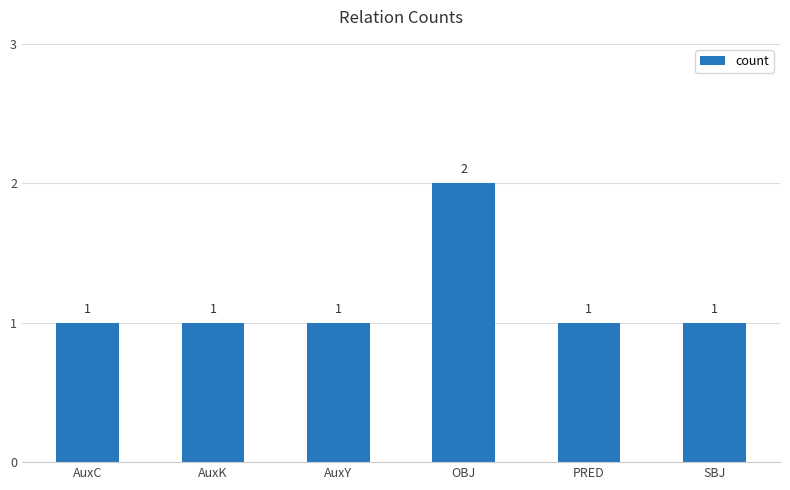

What is the label of the 2nd bar from the left?

AuxK